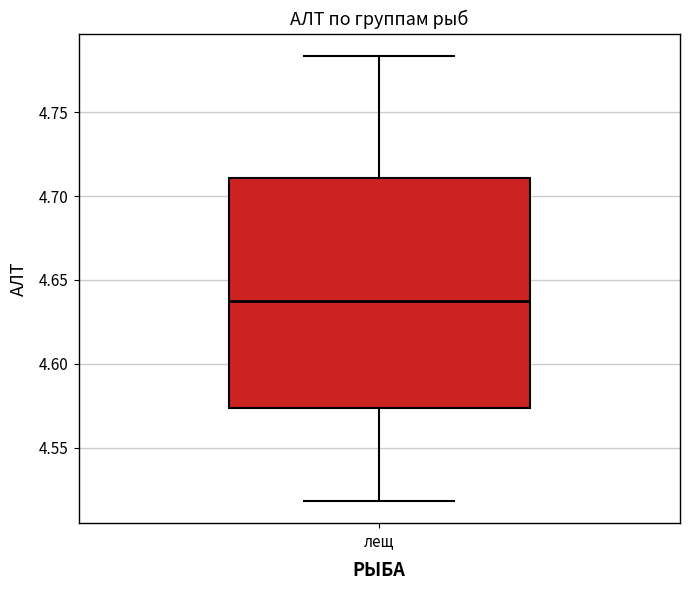

Where does the lower whisker of the box for лещ end on the y-axis? The values are not printed on the chart, so give them approximately, as read against the axis.

4.520